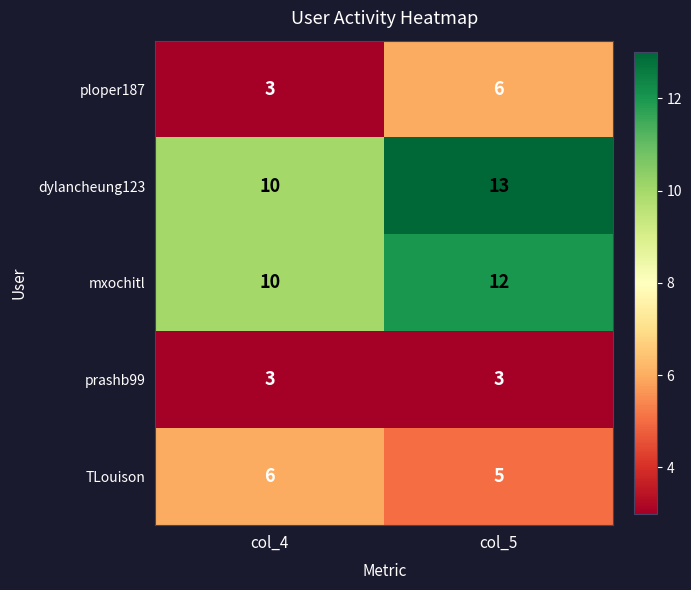

At which label does mxochitl reach its peak?

col_5